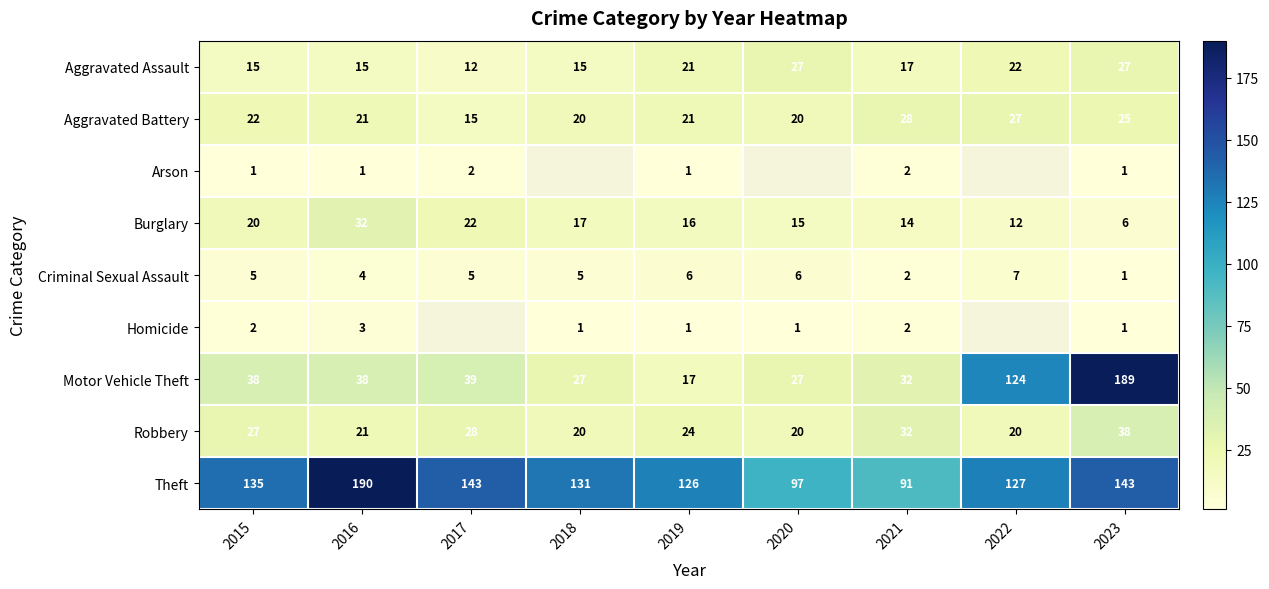

What is the difference between the Burglary values at 2018 and 2023?

11